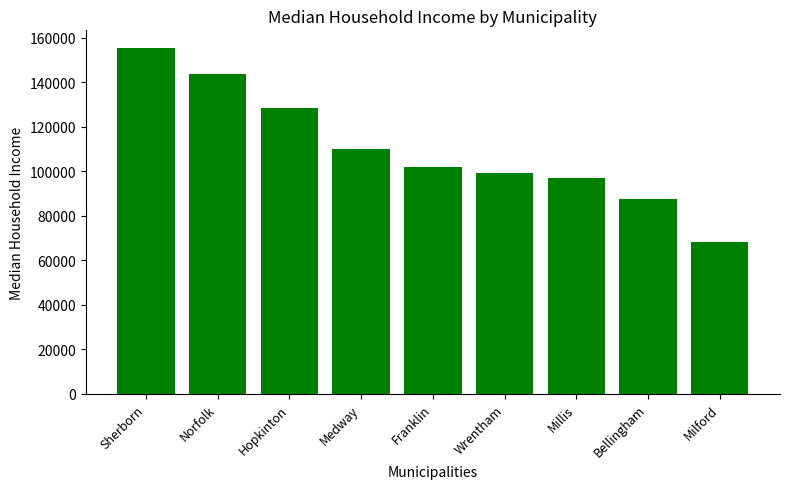

List the labels in order of value, smallest first.

Milford, Bellingham, Millis, Wrentham, Franklin, Medway, Hopkinton, Norfolk, Sherborn